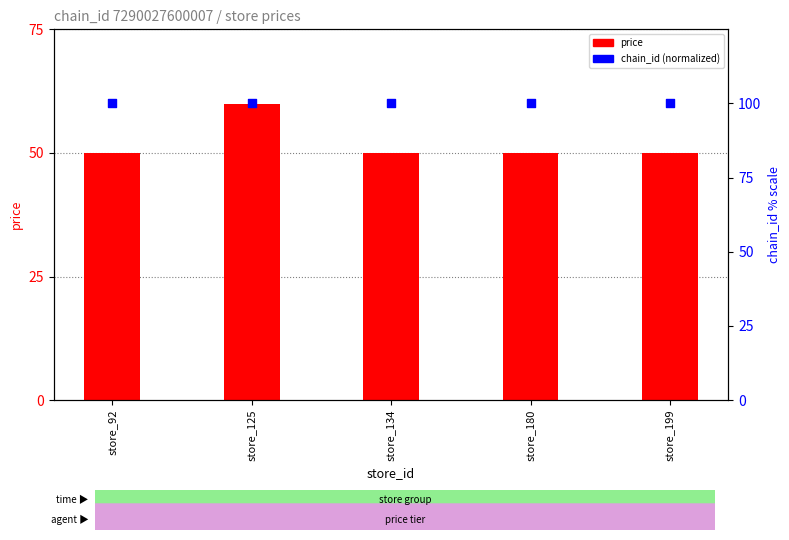

Is the value of price at store_199 greater than the value of chain_id (normalized %) at store_180?

No